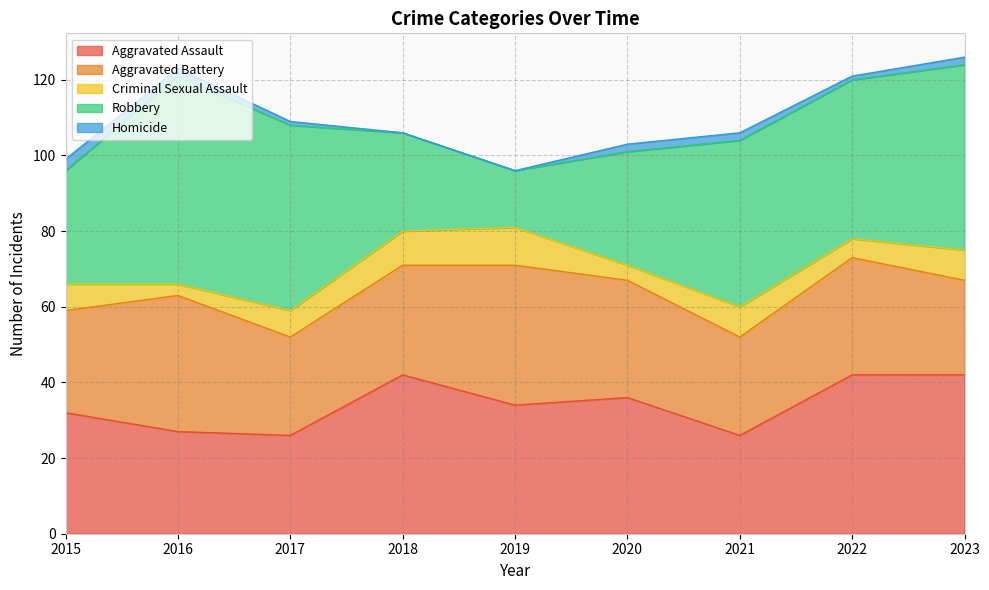

Does the chart display data point markers on the line(s)?

No